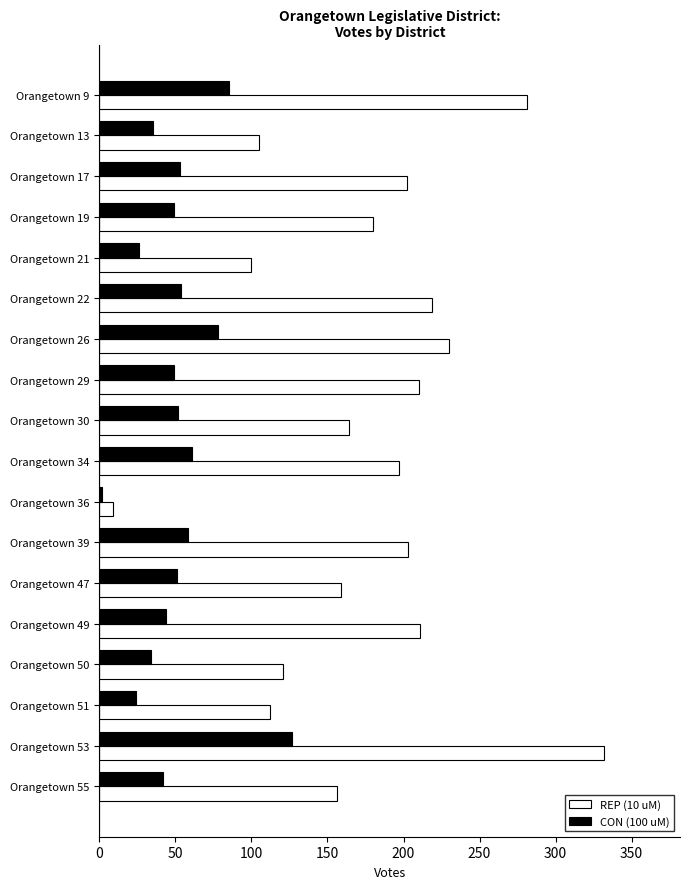

Where is REP (10 uM) nearest to the value 170?

Orangetown 30